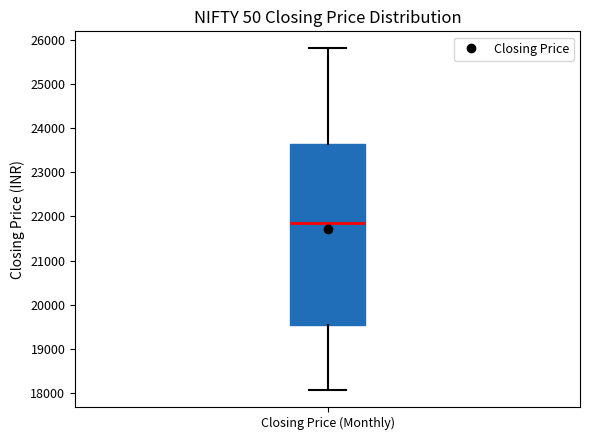

Where does the upper whisker of the box for Closing Price (Monthly) end on the y-axis? The values are not printed on the chart, so give them approximately, as read against the axis.

25800